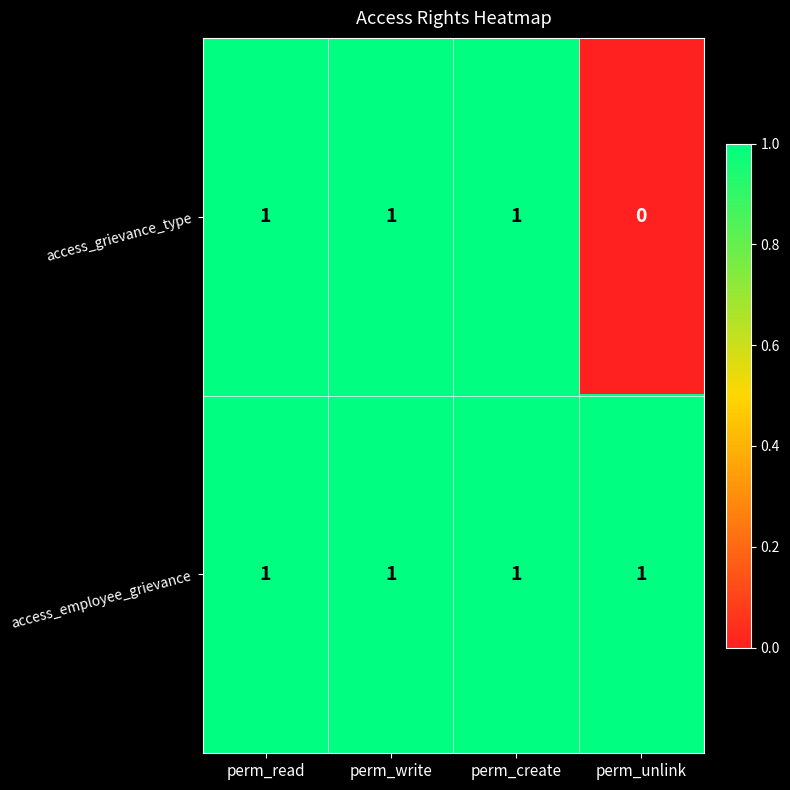

Reading left to right, transcribe all the data shown in this chart.

access_grievance_type: 1	1	1	0
access_employee_grievance: 1	1	1	1